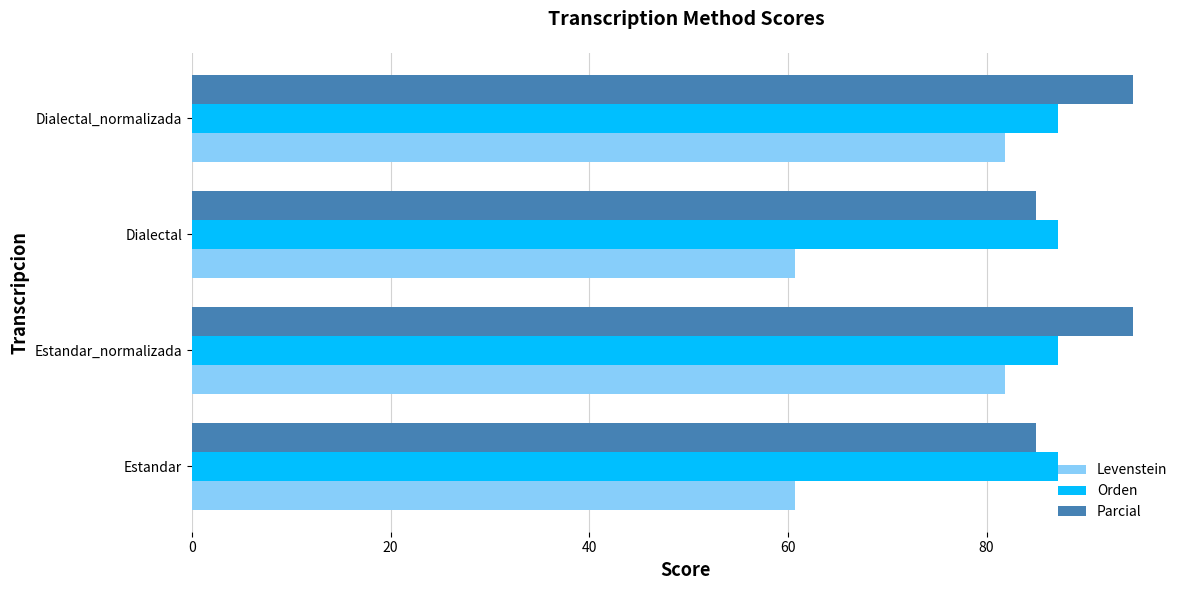

The Parcial series shows 135.3 at Estandar. True or false?

False